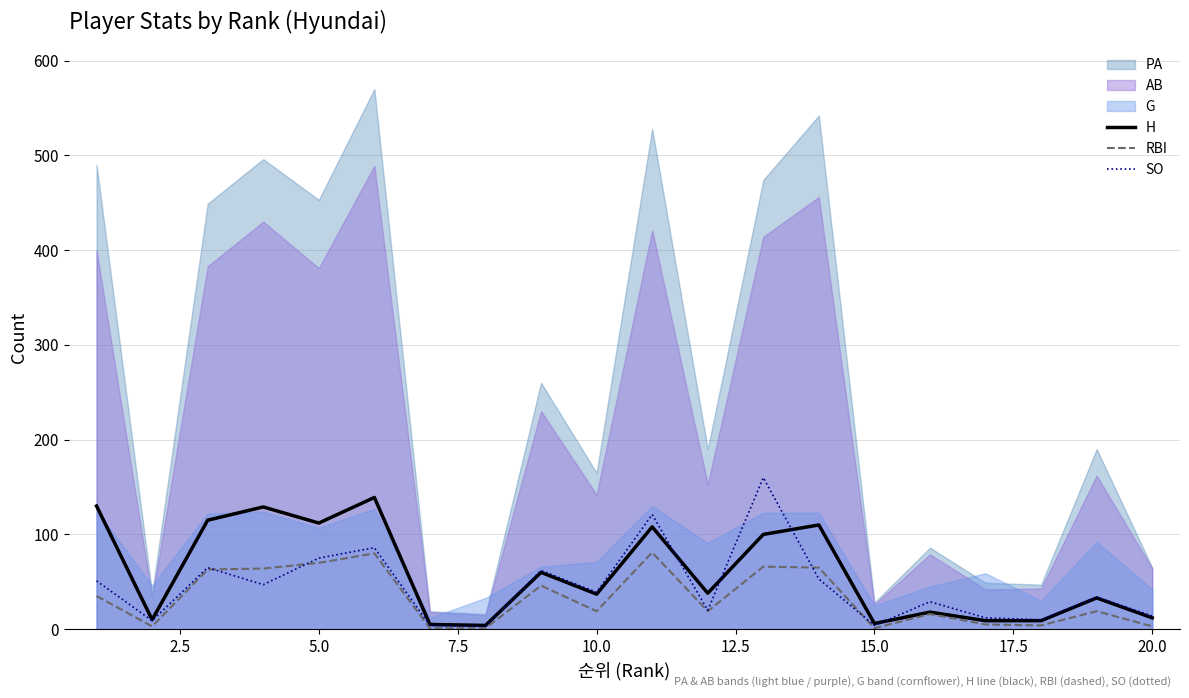

How many interior local peaks does the SO series have?

7